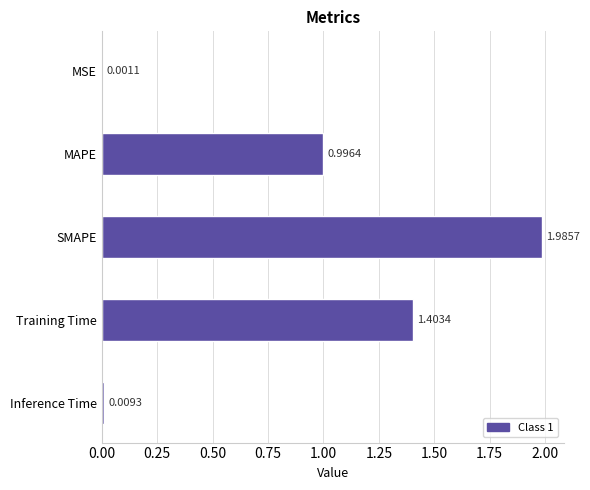

Where is the data nearest to the value 0?

MSE